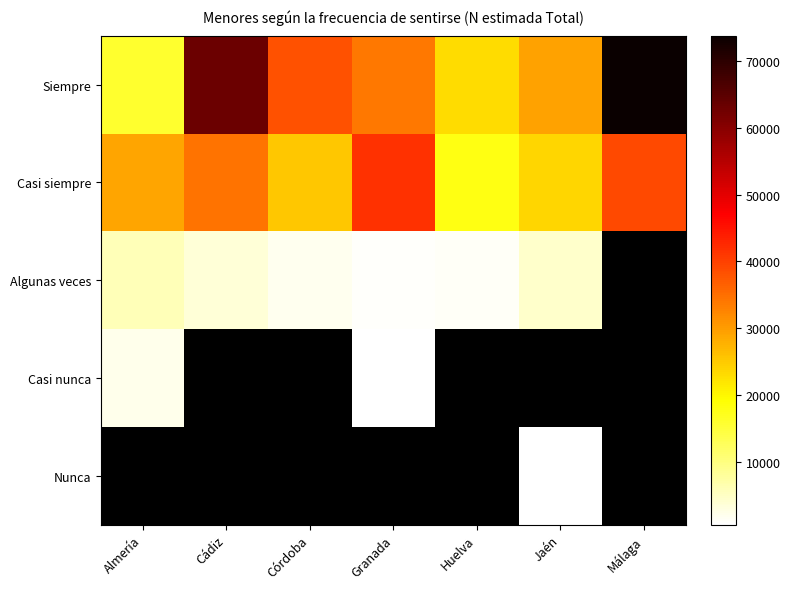

List the series in order of their overall mean, highest first.

Siempre, Casi siempre, Algunas veces, Casi nunca, Nunca